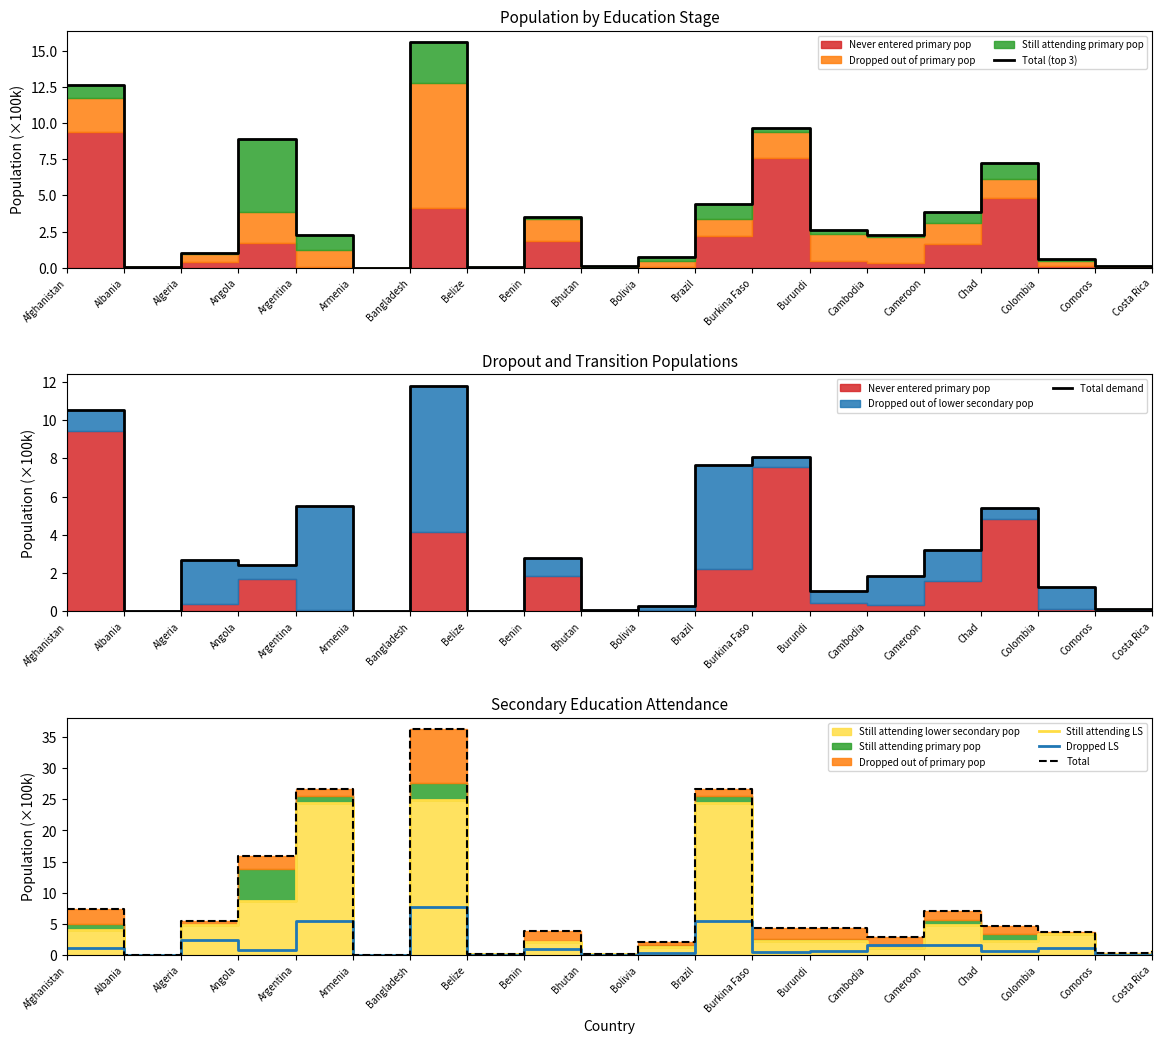

Rank the series by their maximum value, from lowest to highest.

Dropped LS, Total demand, Total (top 3), Still attending LS, Total